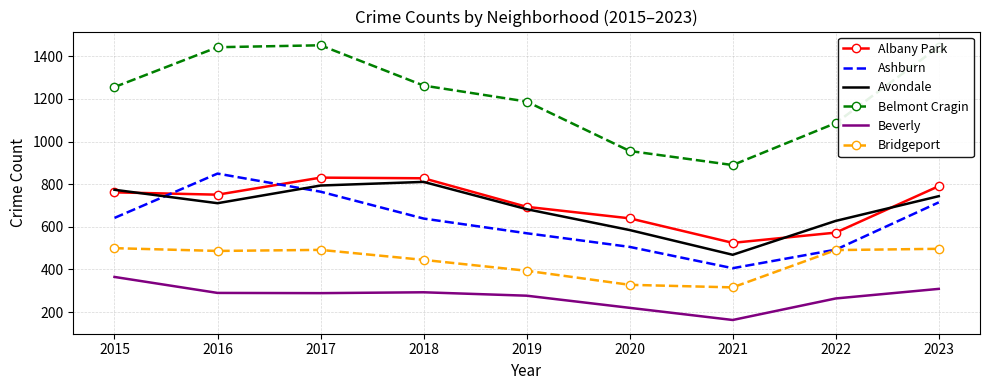

What is the spread (max minus min) of values at 2021?

727